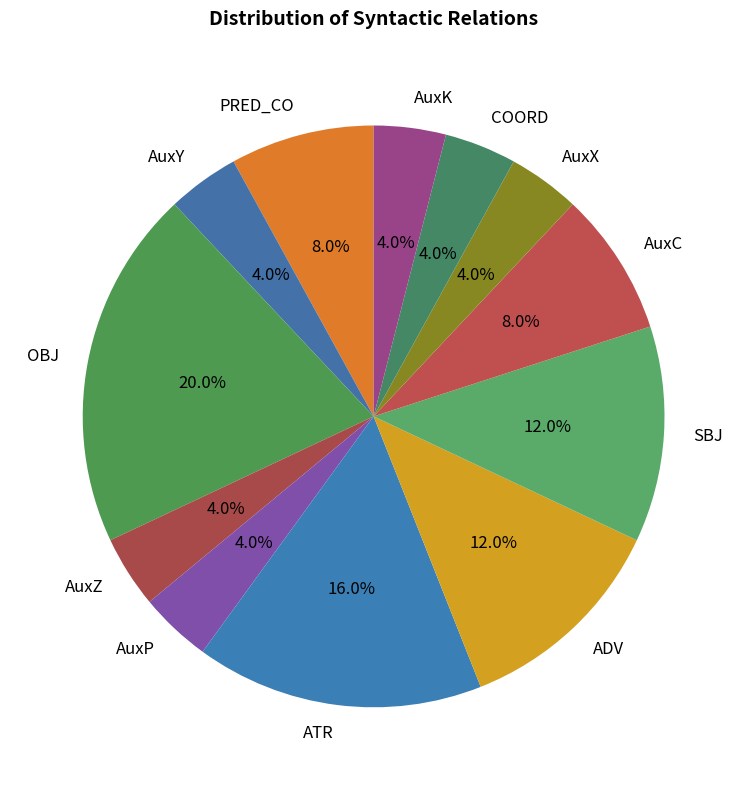

Is it true that ADV is 1% of the pie?

False